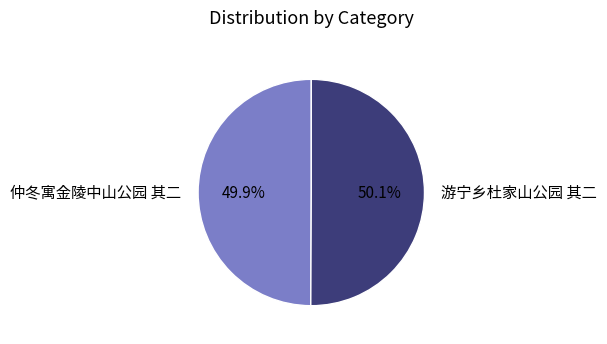

Is the sum of 仲冬寓金陵中山公园 其二 and 游宁乡杜家山公园 其二 greater than half?

Yes